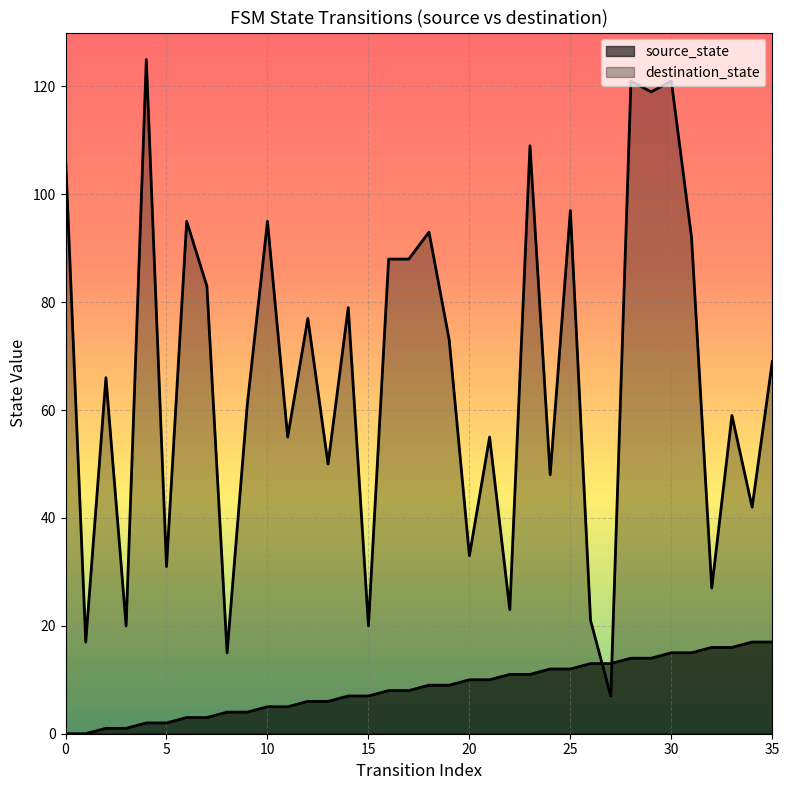

What is the sum of all destination_state values?

2381